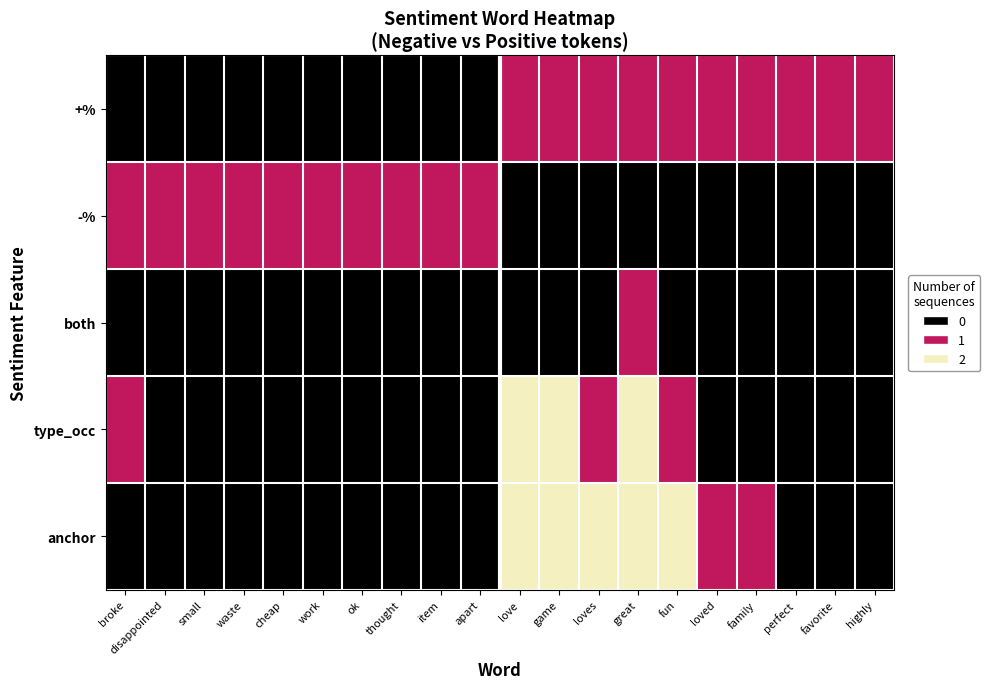

What is the total value across all series at disappointed?

1